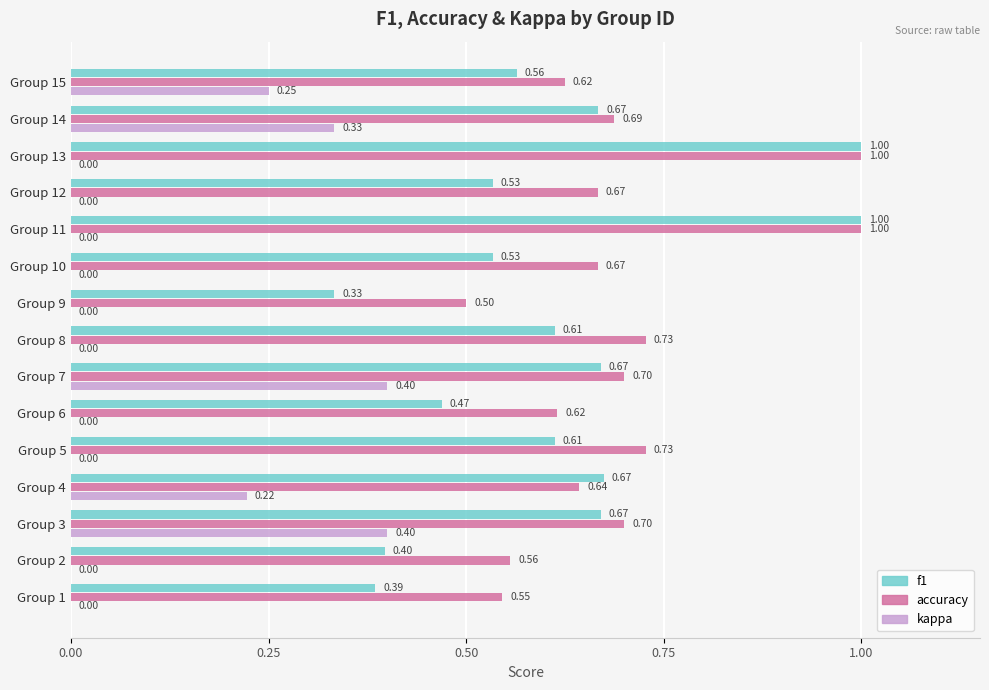

What is the total value across all series at Group 2?

1.0